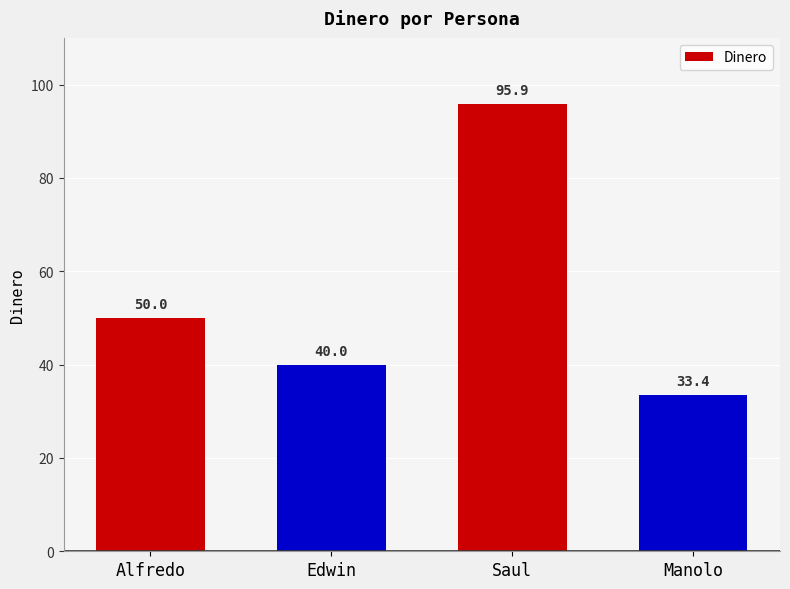

Does the chart contain stacked bars?

No